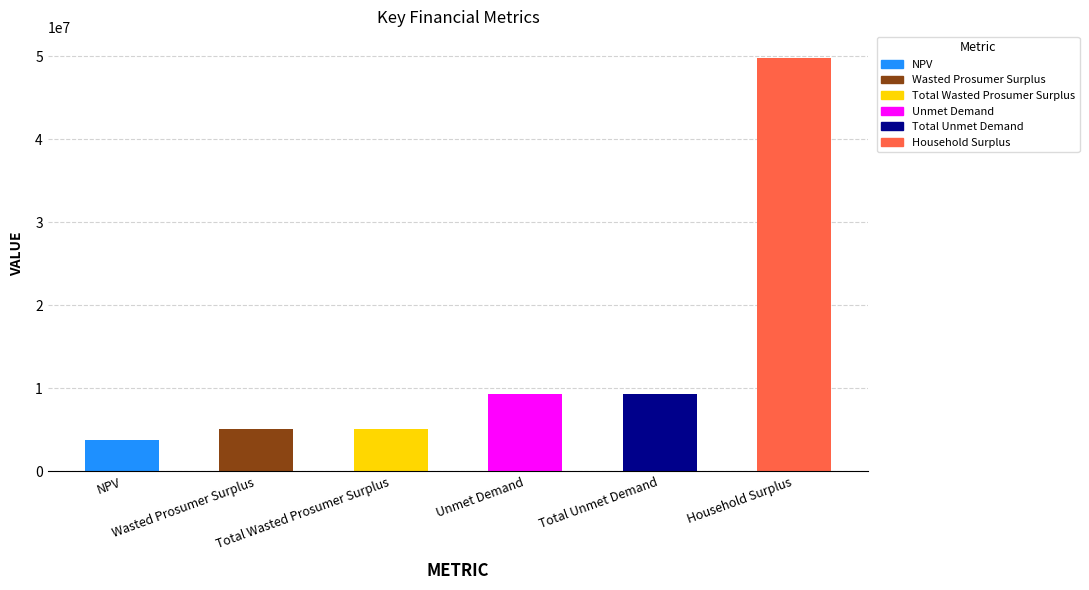

What is the label of the 3rd bar from the left?

Total Wasted Prosumer Surplus